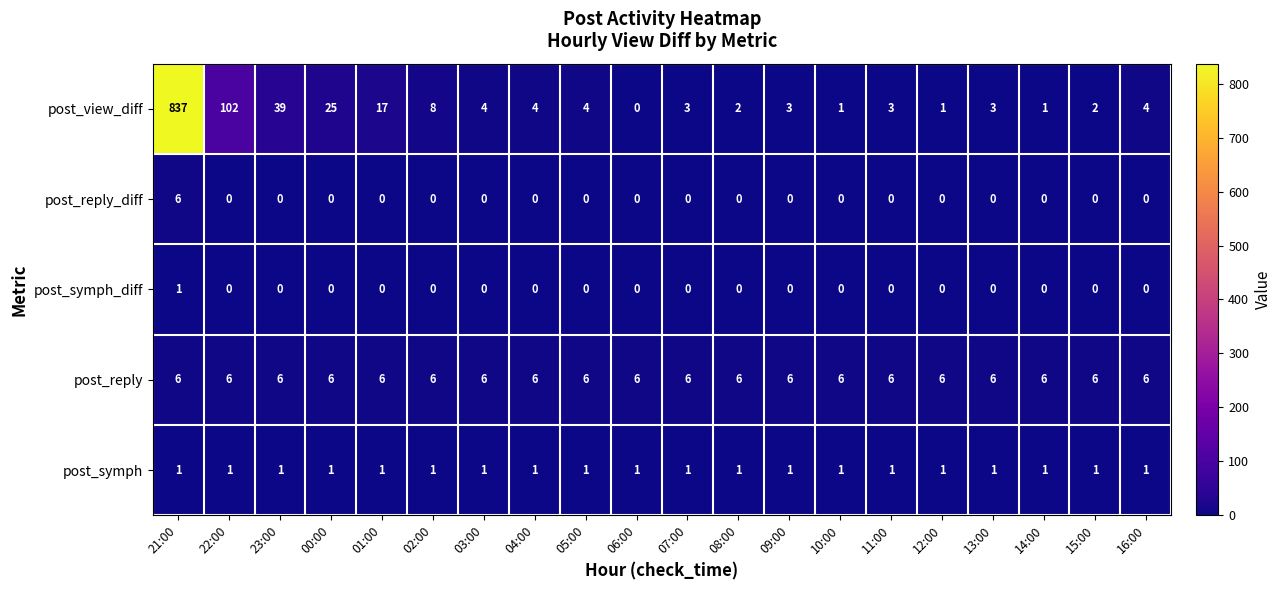

What is the spread (max minus min) of values at 16:00?

6